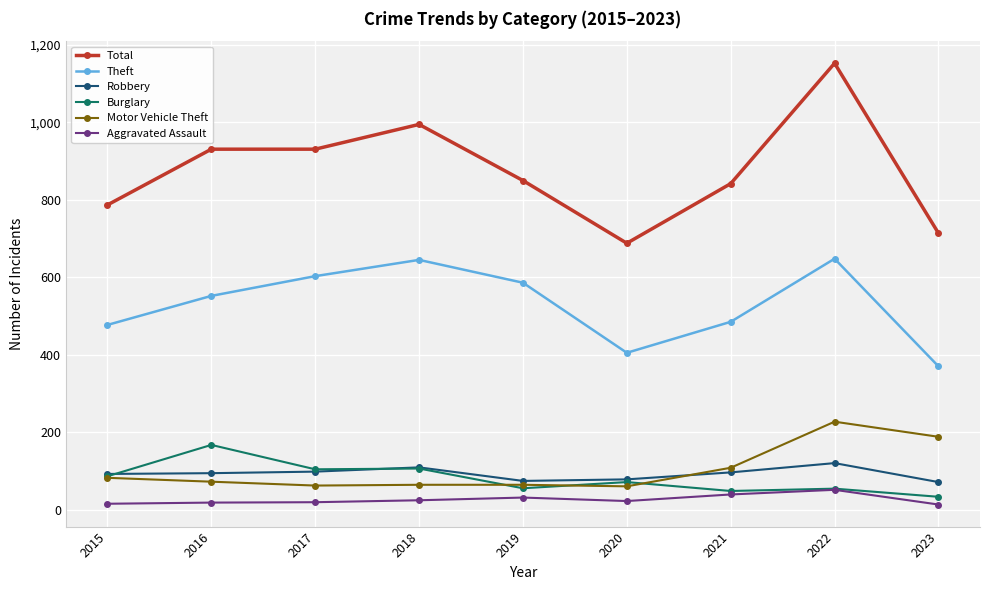

What is the average value of the Motor Vehicle Theft series?

103